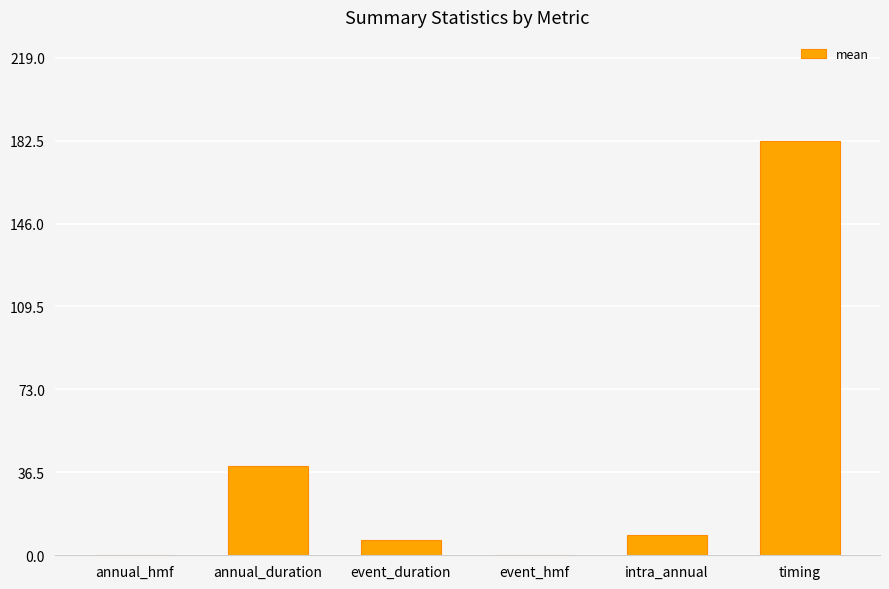

Are the bars horizontal?

No